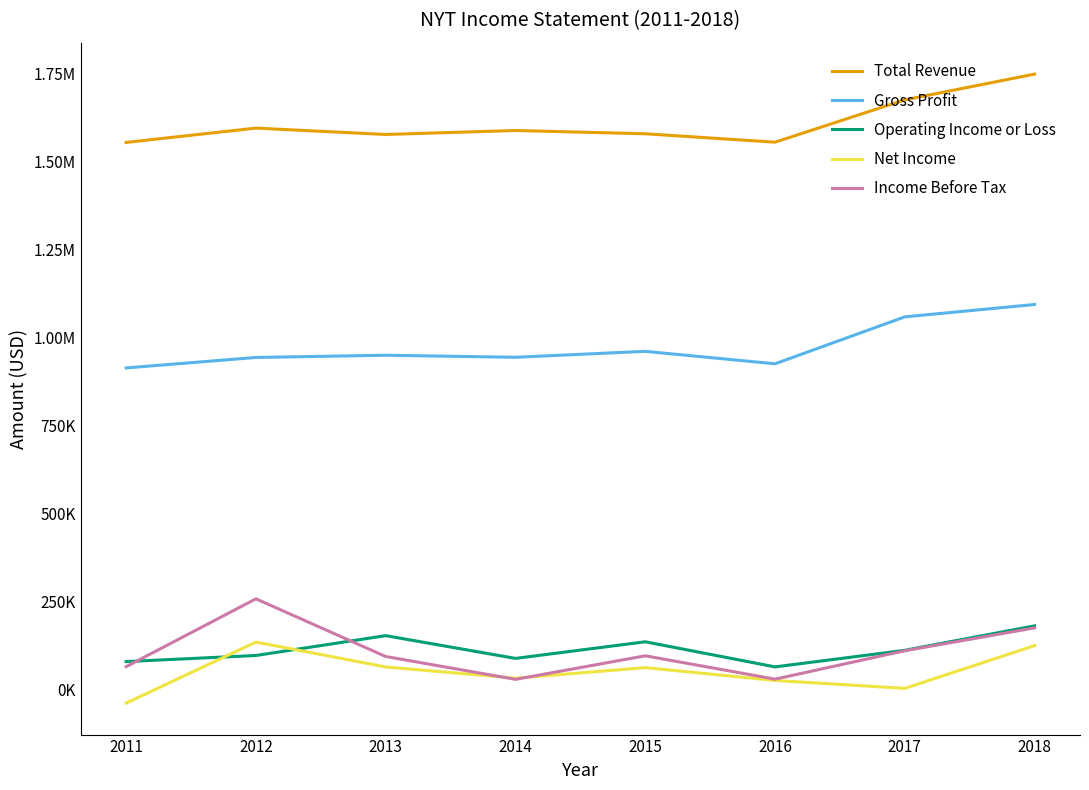

What is the sum of all Gross Profit values?

7794200